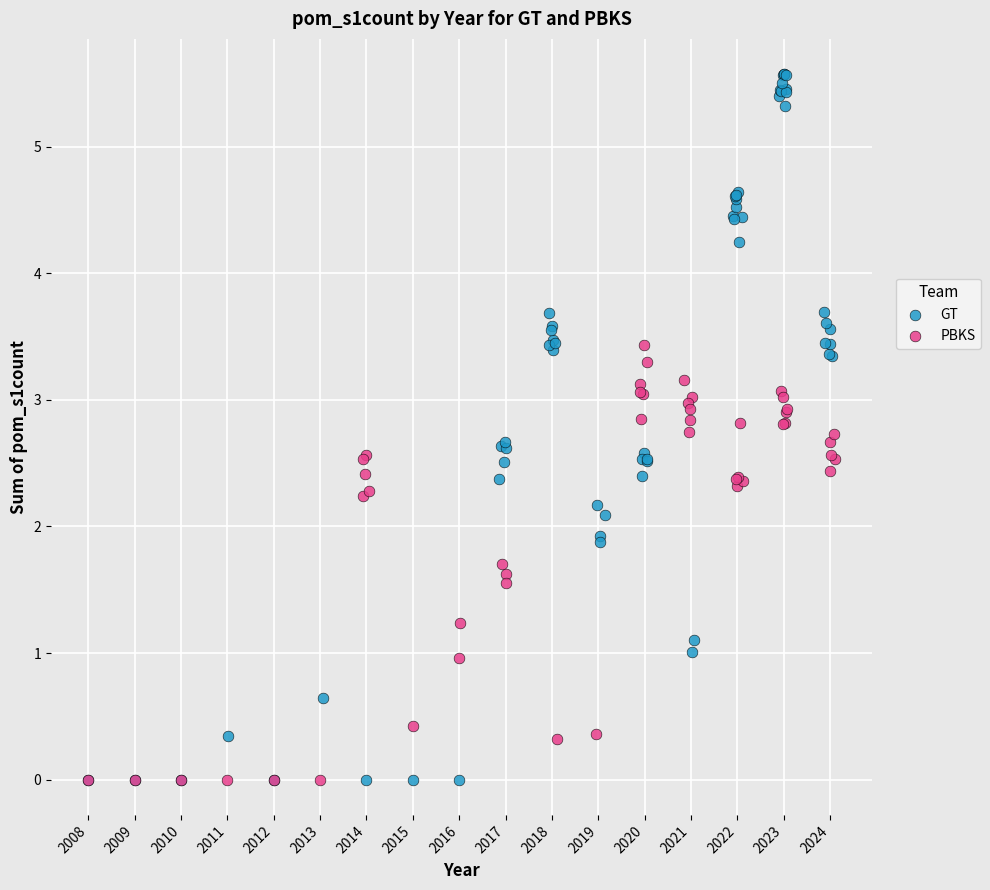

Which series has the largest Y range (max minus min)?

GT